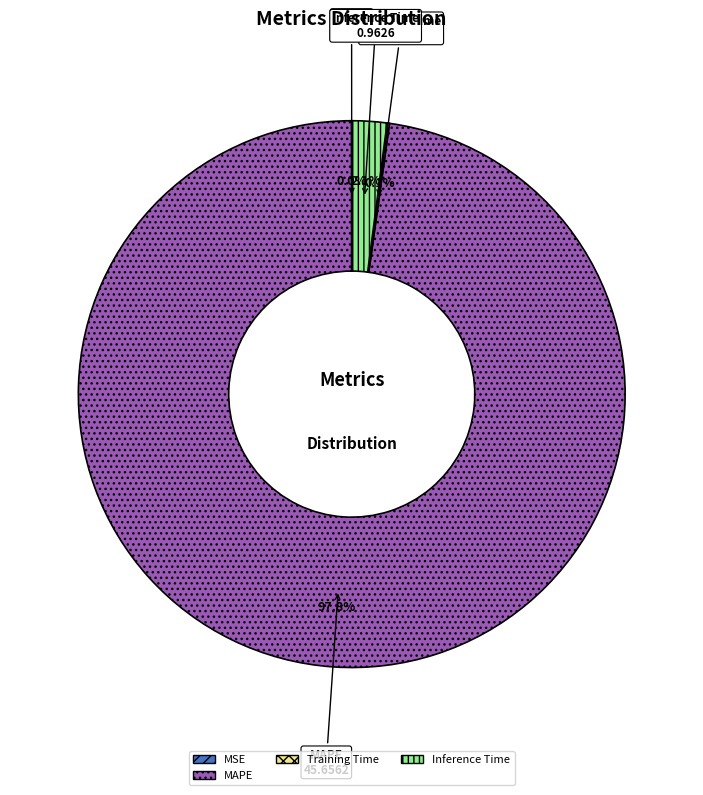

What portion of the pie excludes MAPE?

2.2%